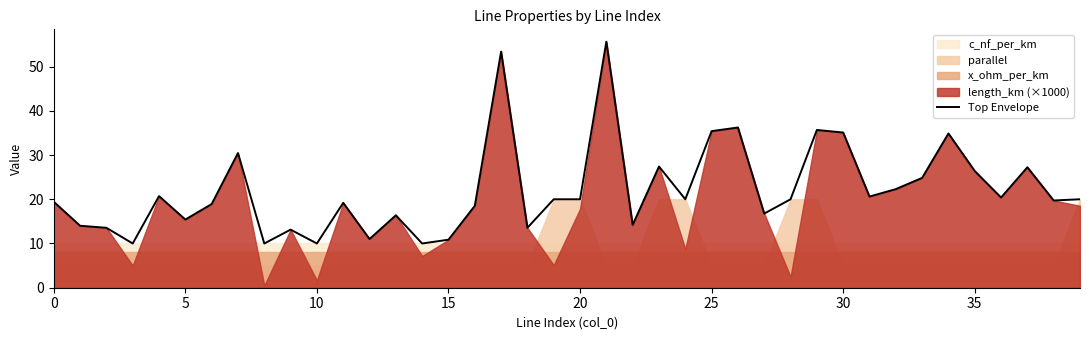

The value of Top Envelope at 10 is 5.6. True or false?

False